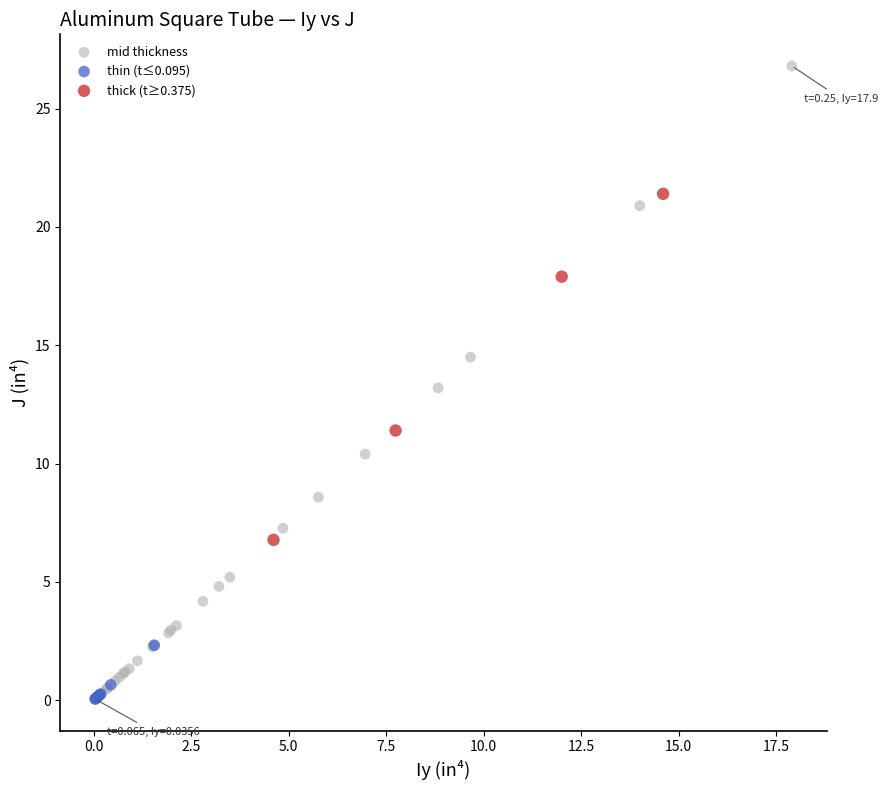

Which series reaches the maximum Y coordinate?

mid thickness